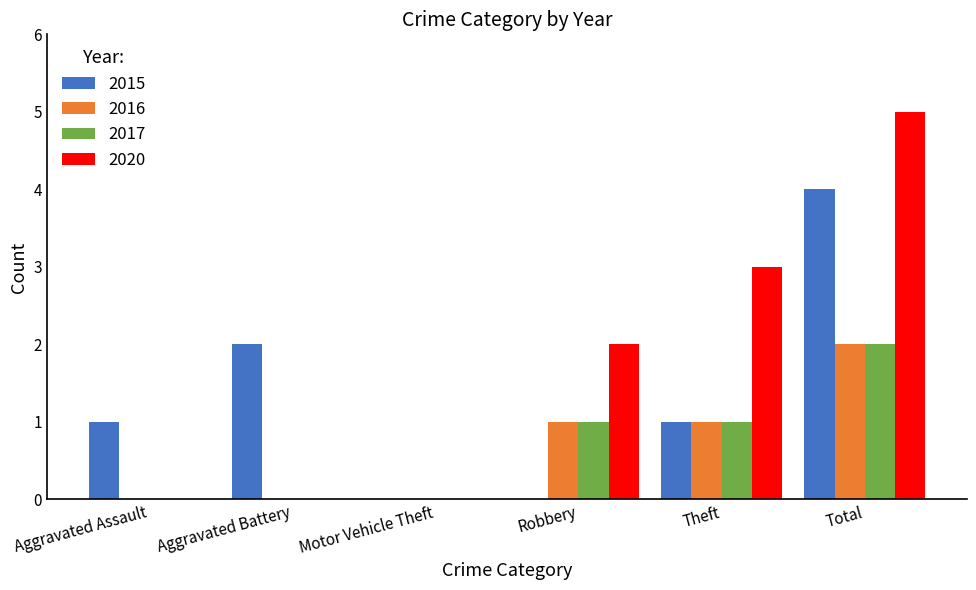

True or false: 2015 has a value of 4 at Total.

True